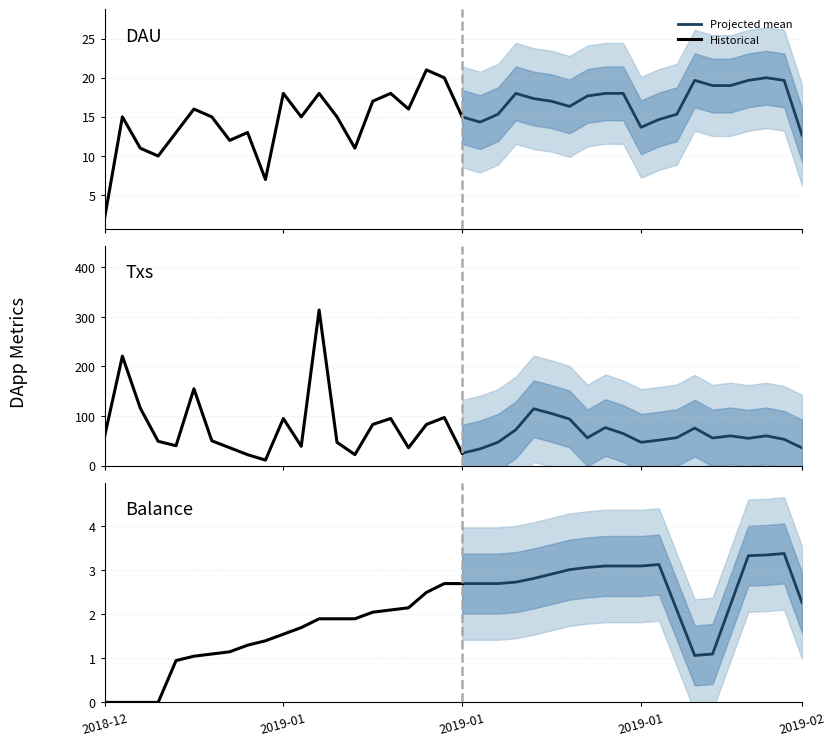

At which category does the chart reach its minimum across all series?

2018-12-21